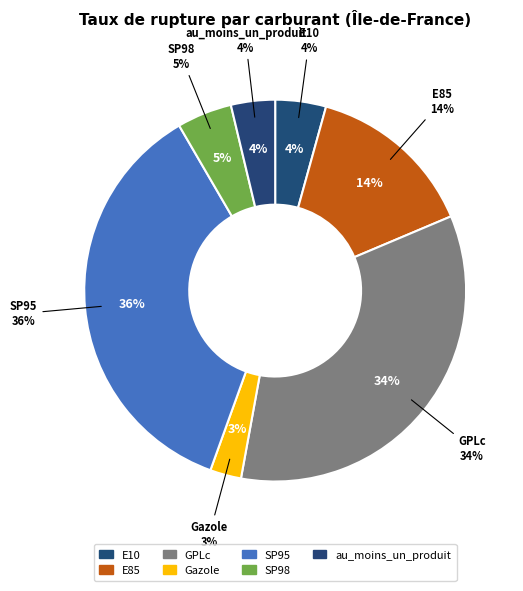

To the nearest percent, what percentage of the pie is Gazole?

3%